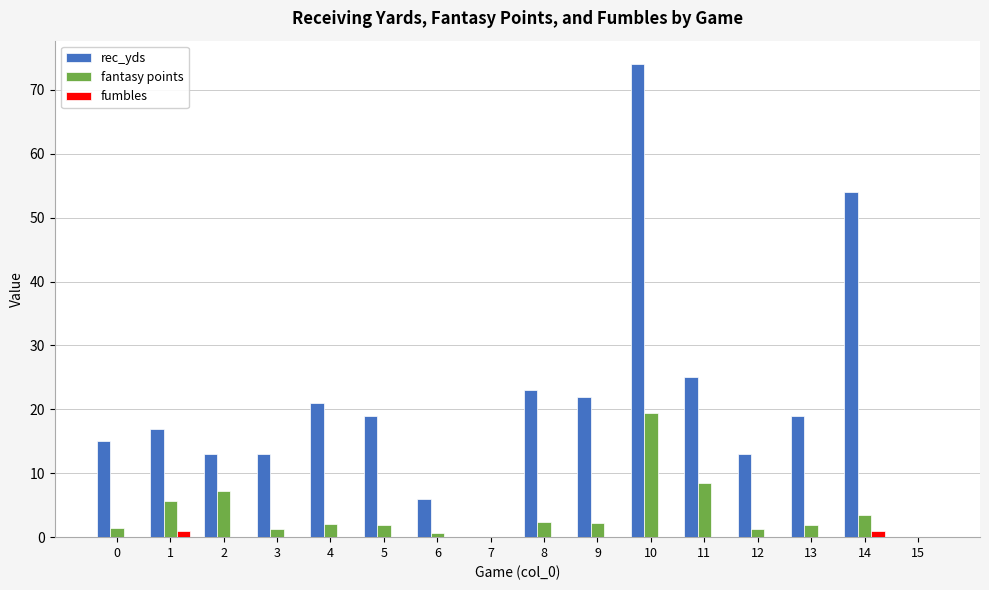

Which series changed the most between 6 and 11?

rec_yds